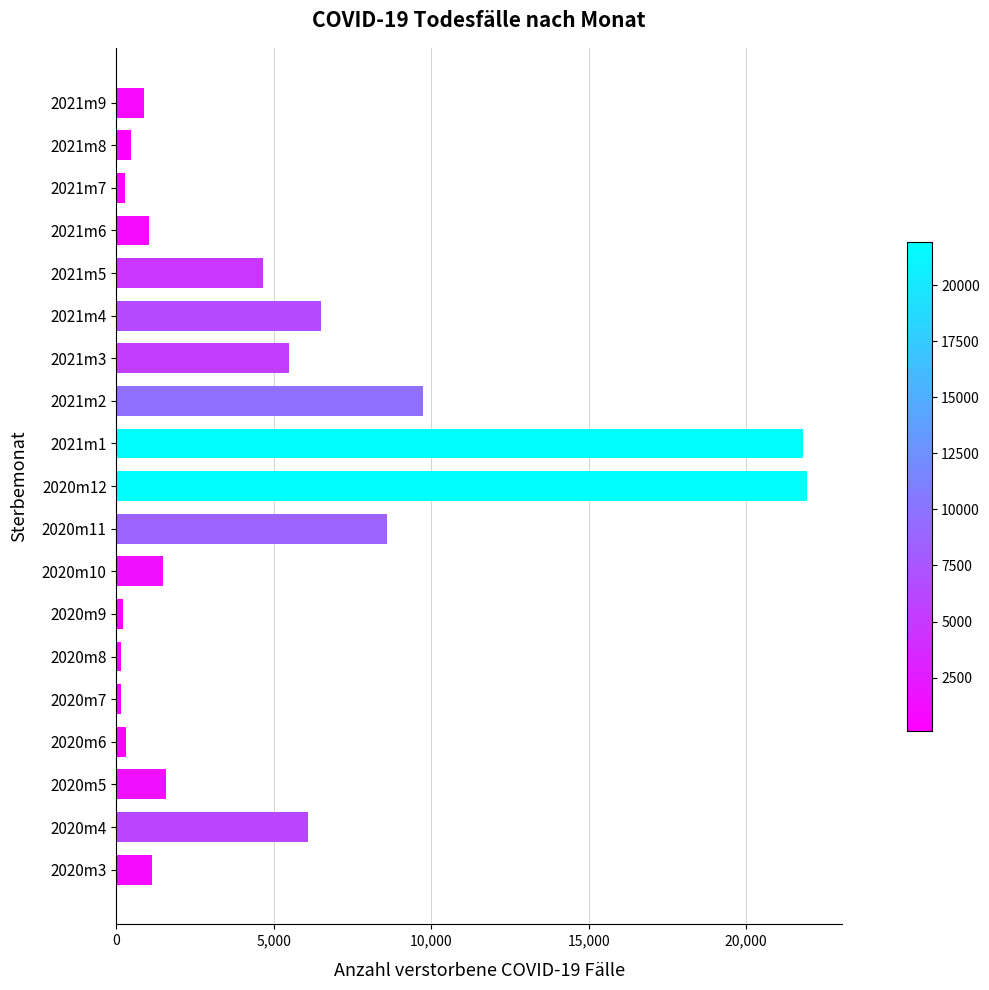

What is the average value?

4864